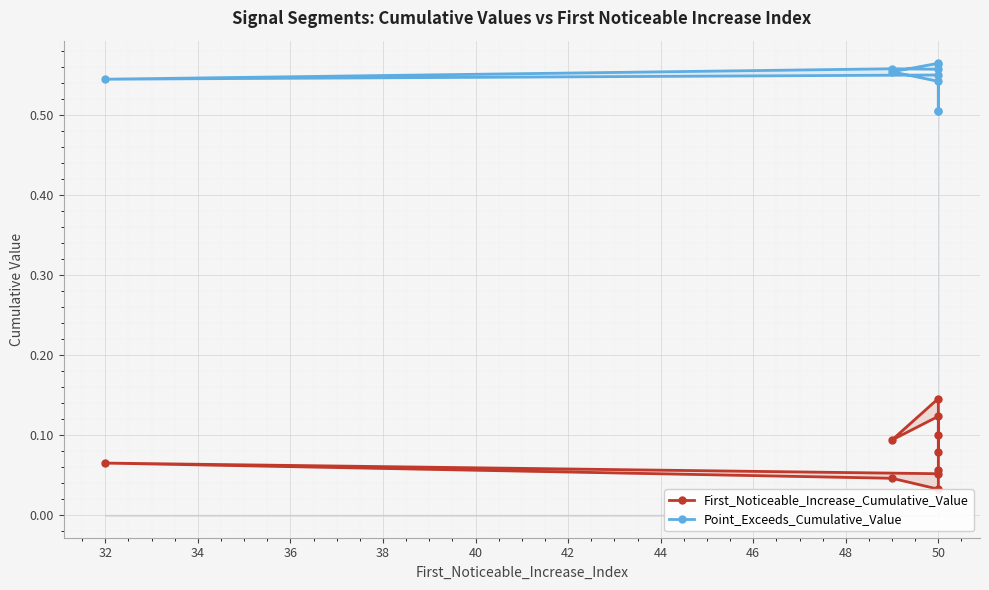

What is the approximate value of First_Noticeable_Increase_Cumulative_Value at 50?

0.1